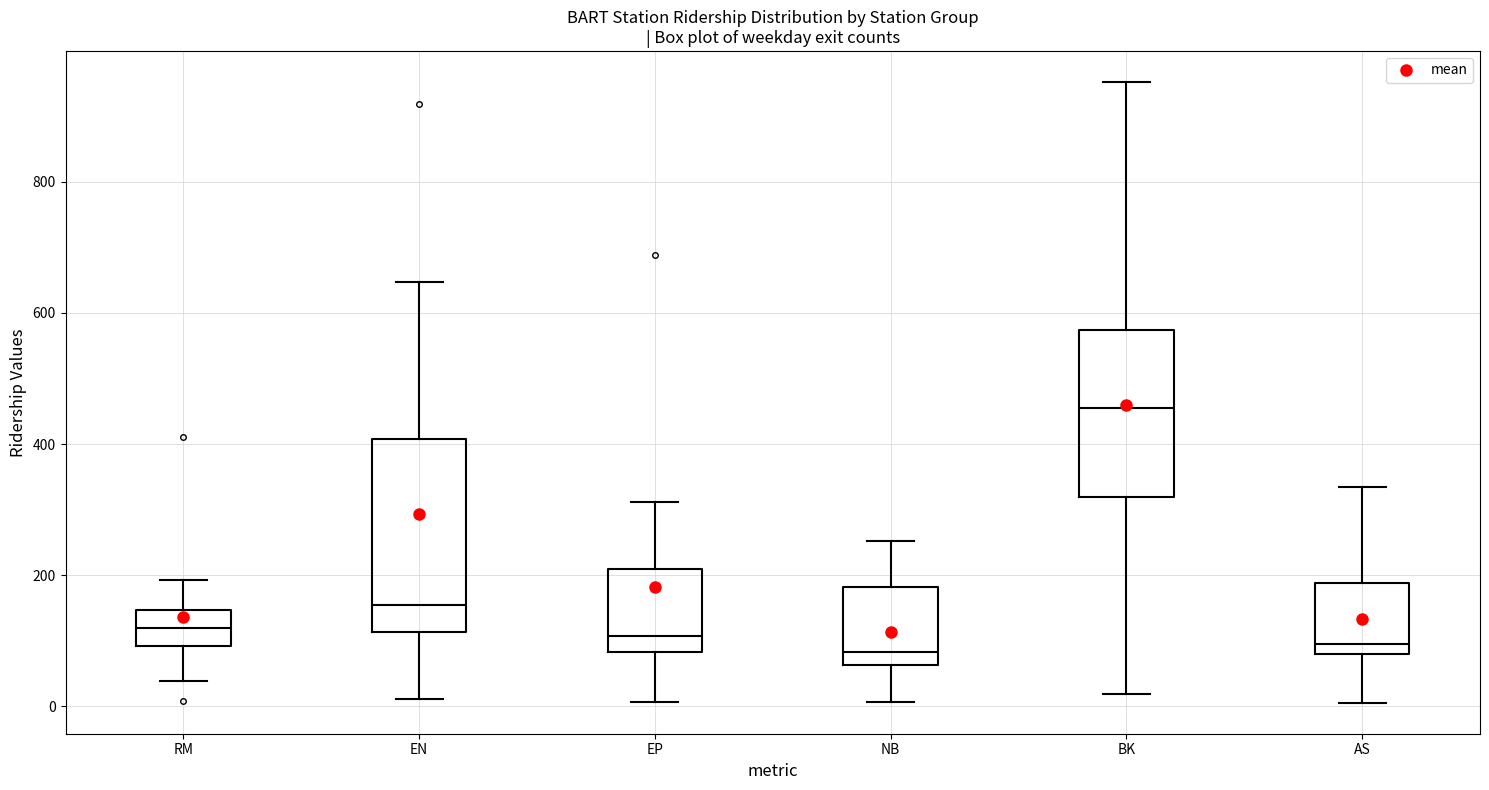

Comparing the boxes themselves (not the whiskers), which one is the tallest?

EN